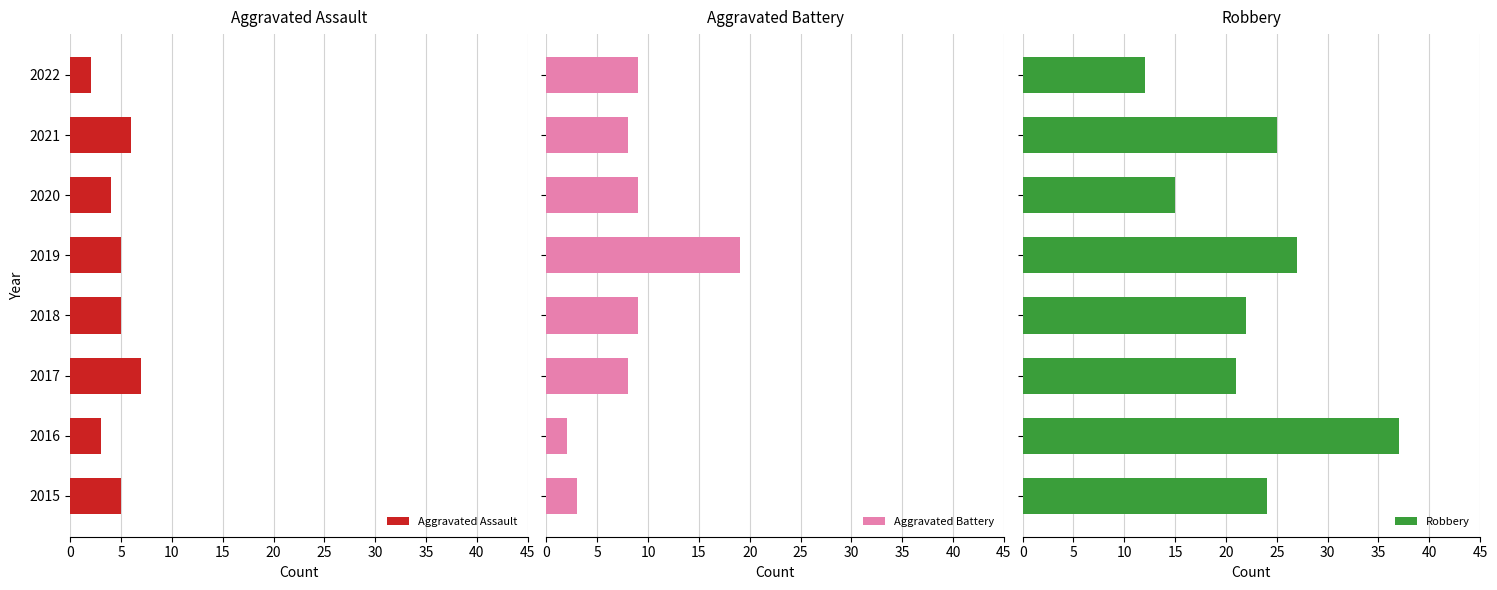

What is the sum of the Aggravated Assault values at 2018 and 2015?

10